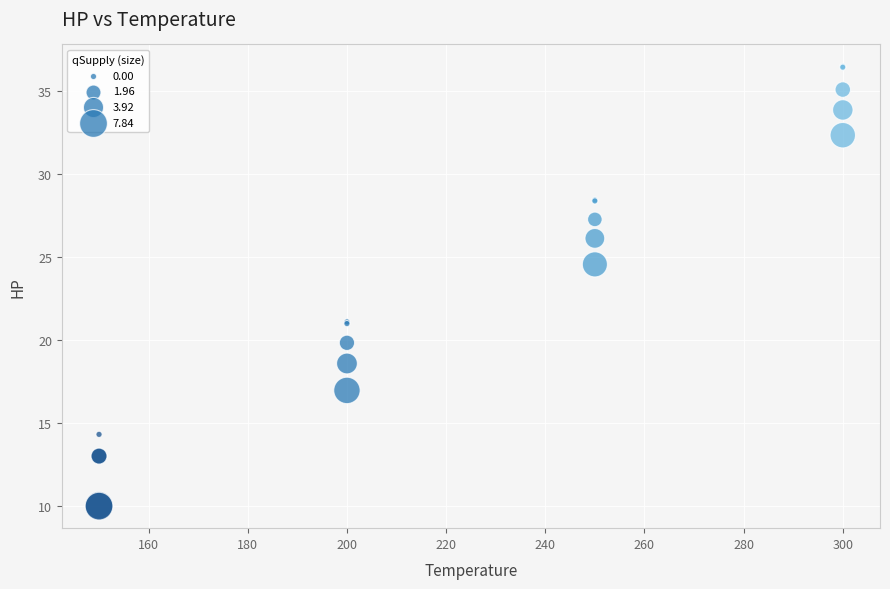

What Y value in the scatter plot is closest to 23?

24.6